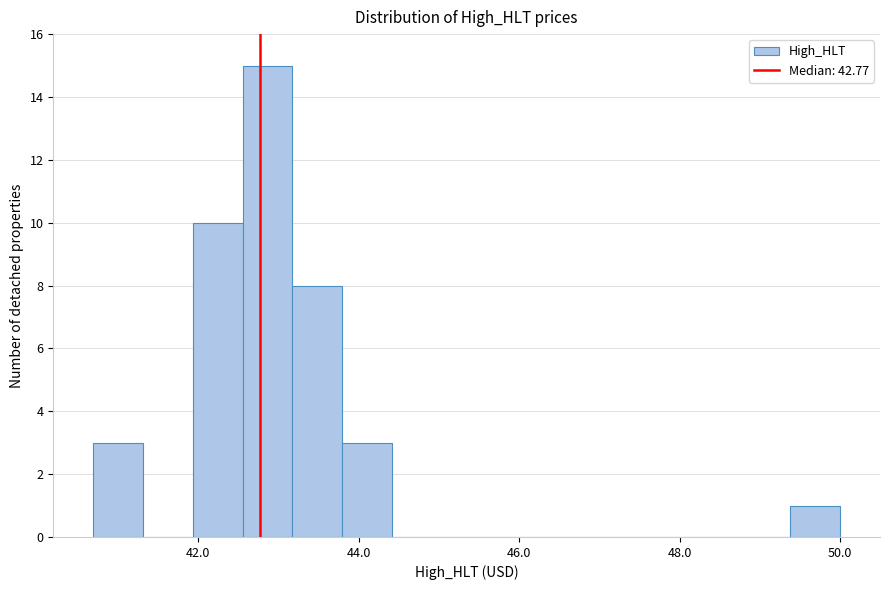

Around what value on the x-axis is the tallest bar? Give the approximate position of its centre, as read against the axis.

42.8